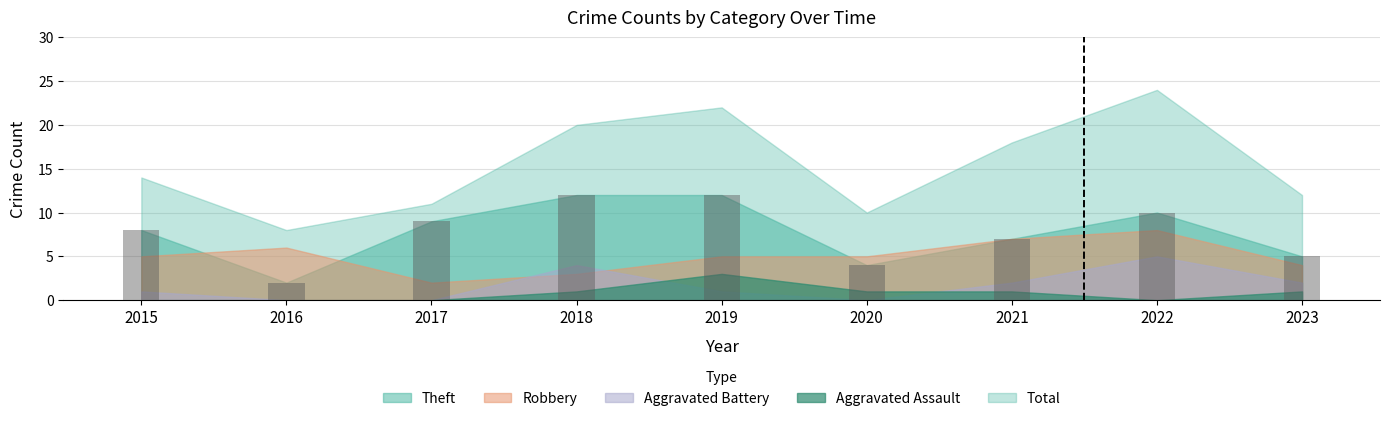

What is the difference between the maximum and minimum values?

10